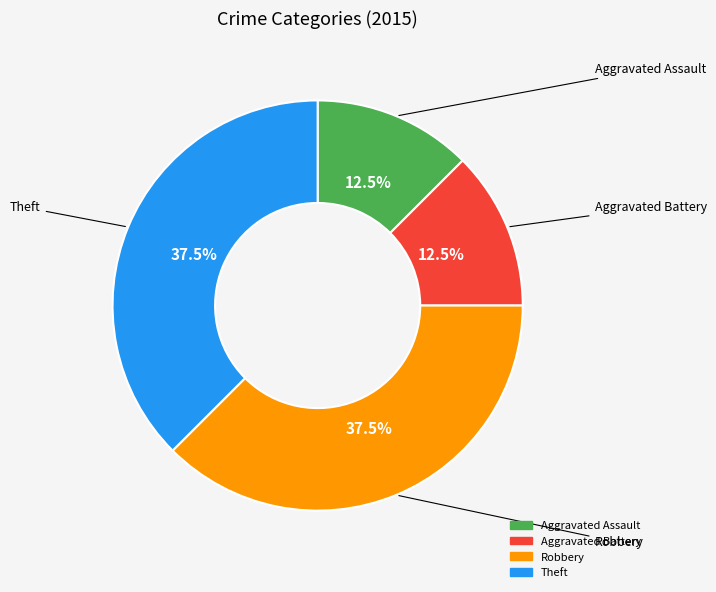

How much of the chart is everything except Theft?

62.5%